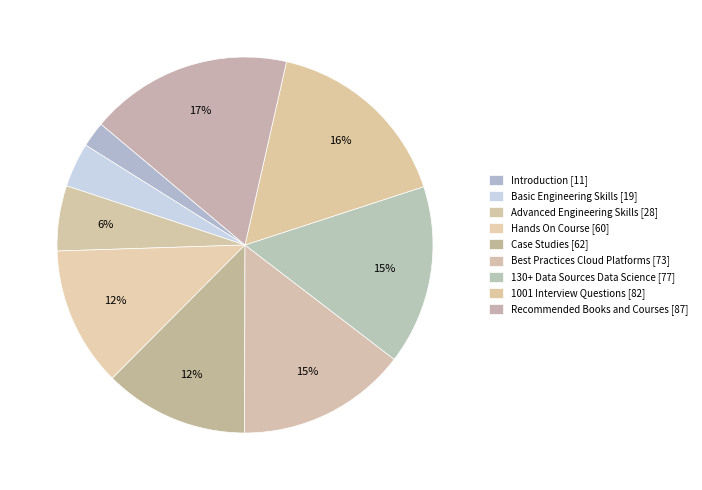

Count the number of slices in the pie.

9